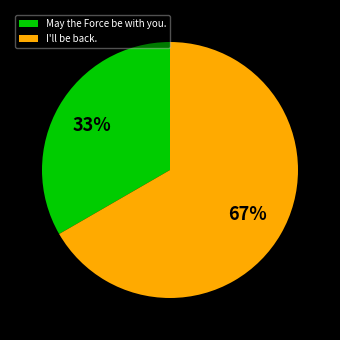

Do I'll be back. and May the Force be with you. together represent more than half of the pie?

Yes